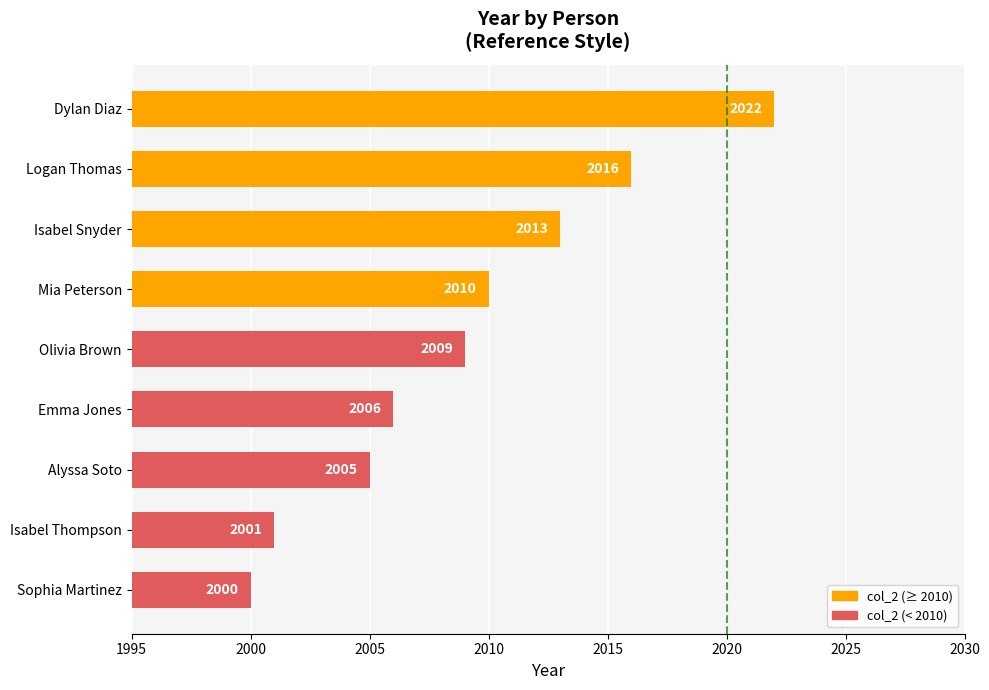

At which category does the chart reach its peak across all series?

Dylan Diaz